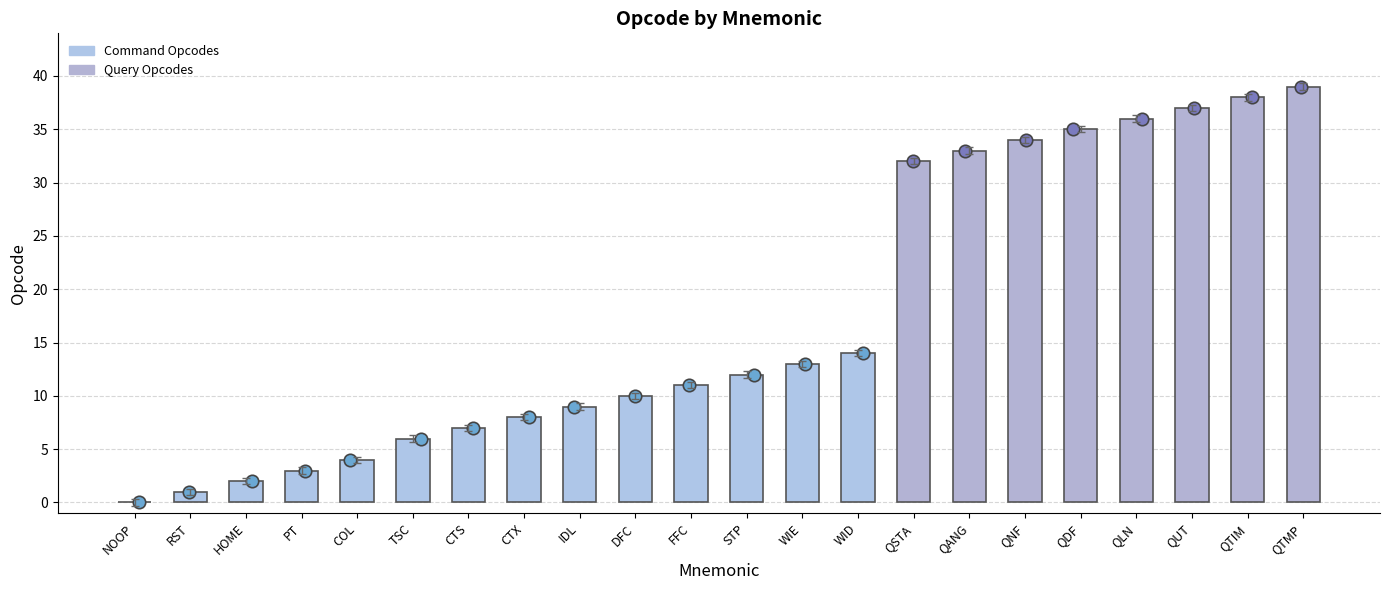

Approximately how many times larger is the value at STP compared to FFC?

1.1